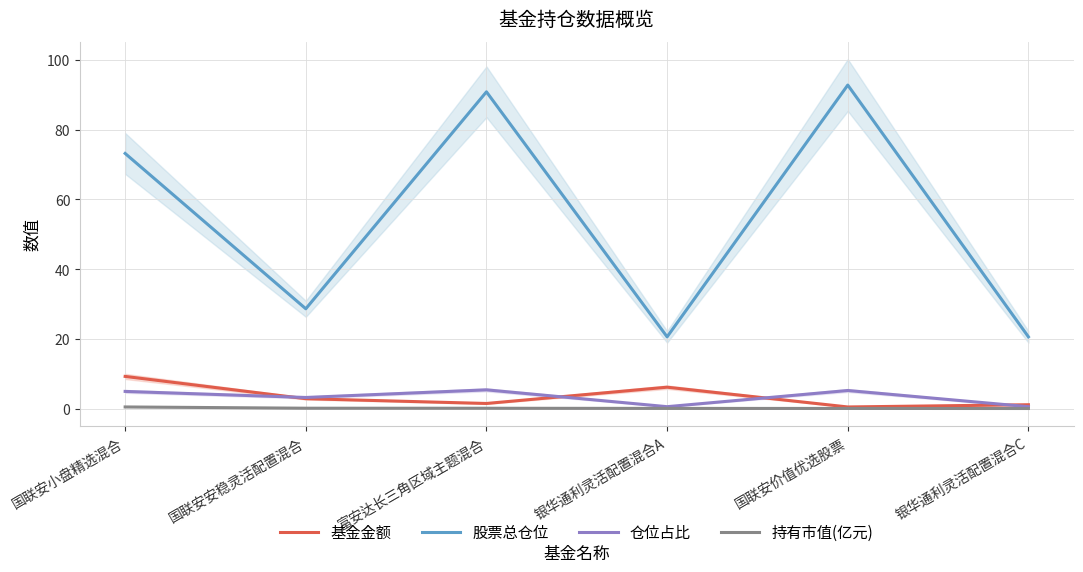

Does the chart have visible grid lines?

Yes